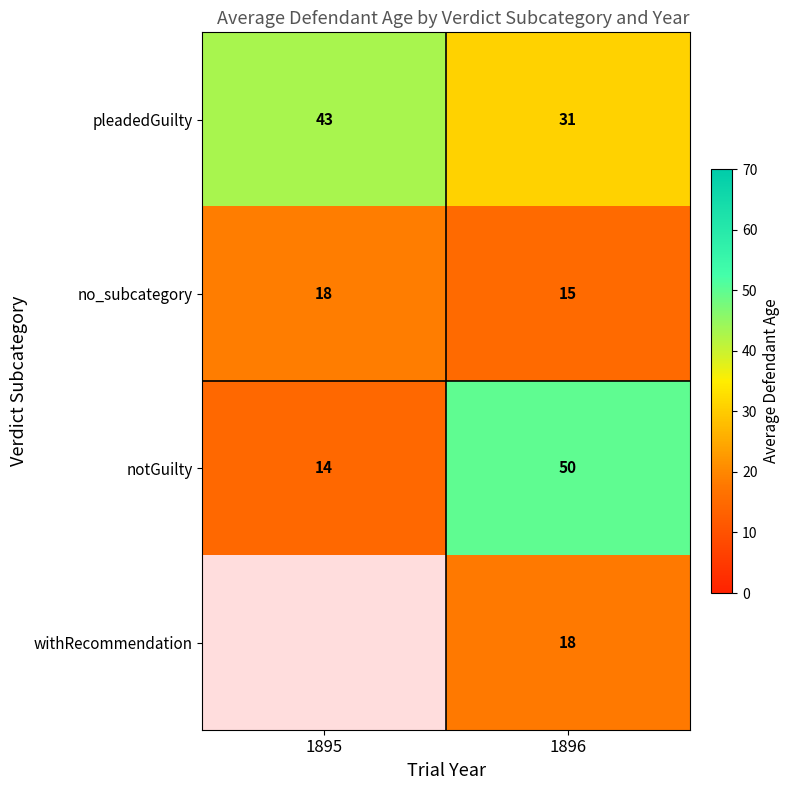

Is the value of no_subcategory at 1896 greater than the value of withRecommendation at 1896?

No